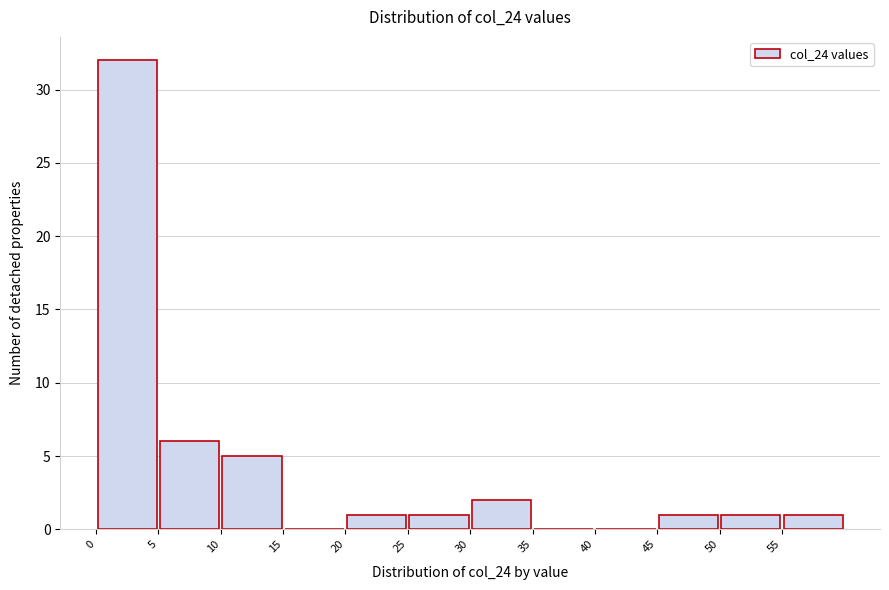

What is the height of the bar covering 30 to 35 on the x-axis? The values are not printed on the chart, so give them approximately, as read against the axis.

2